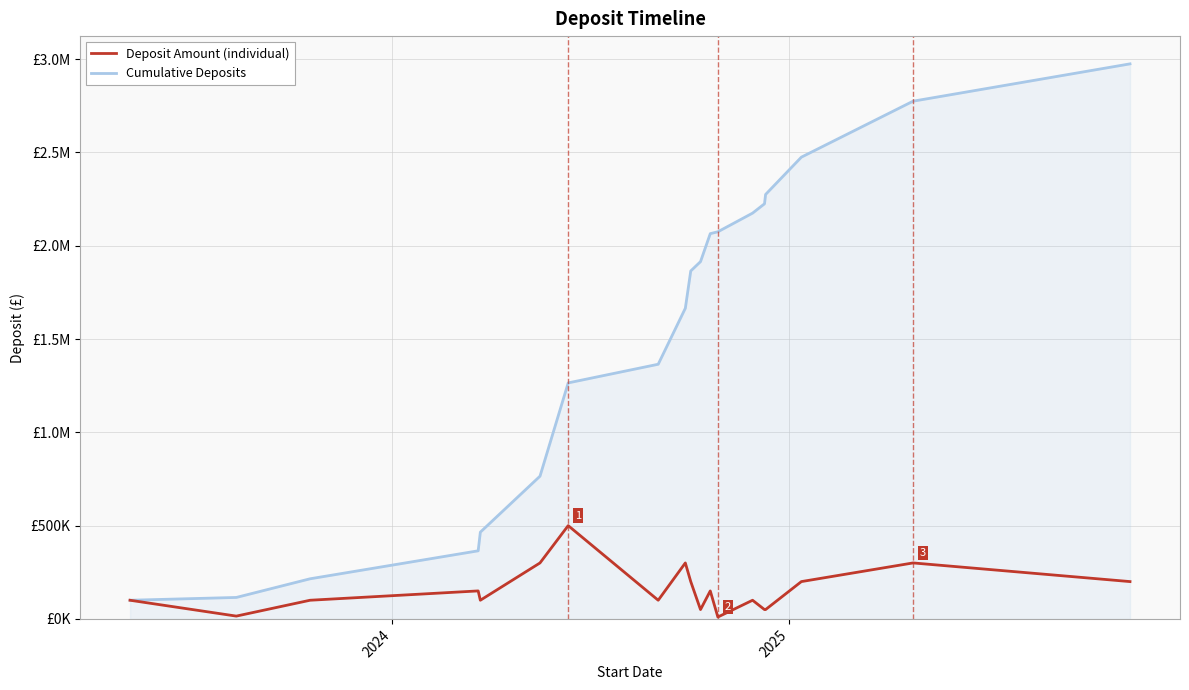

Is this an area chart (filled region under the line)?

Yes